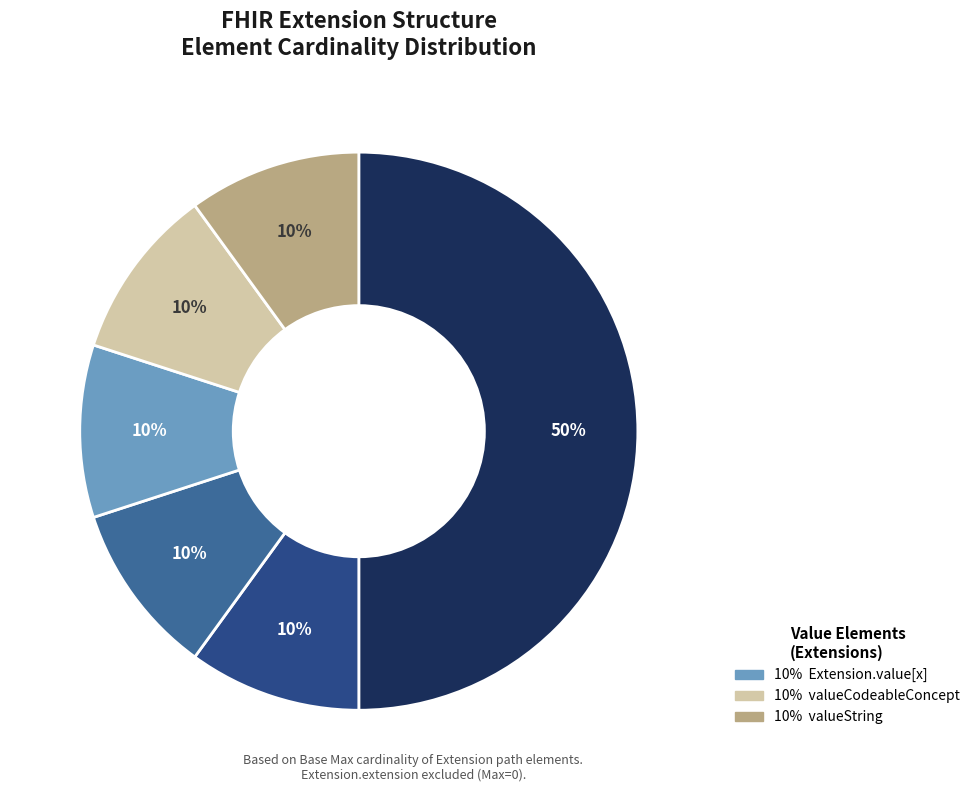

How many segments does this pie chart have?

6